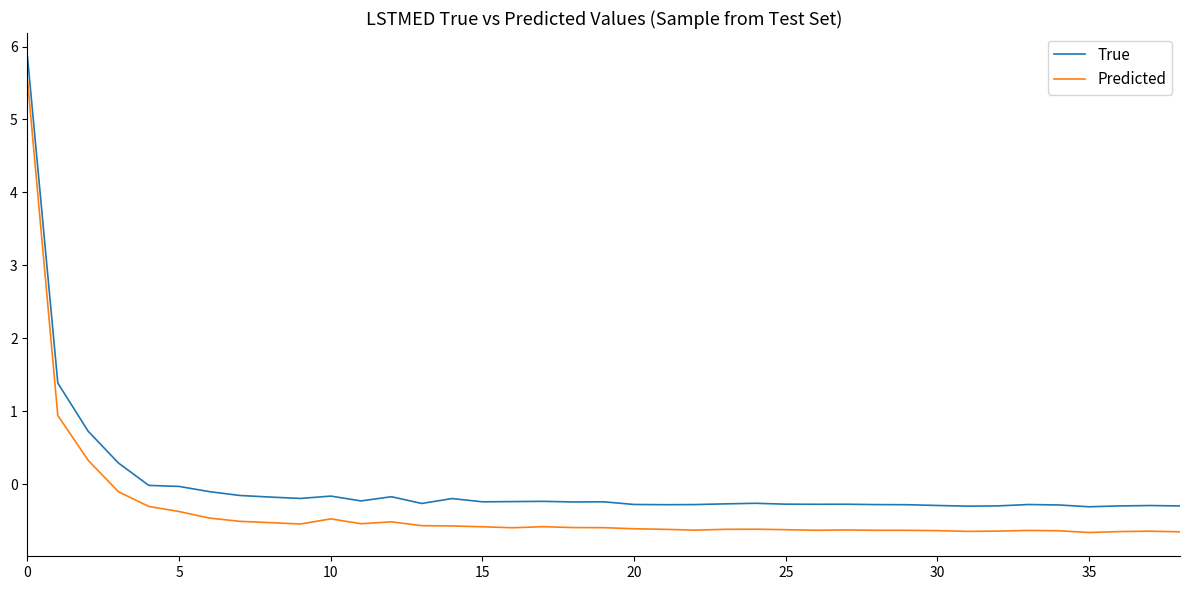

Which series has the largest total across all categories?

True